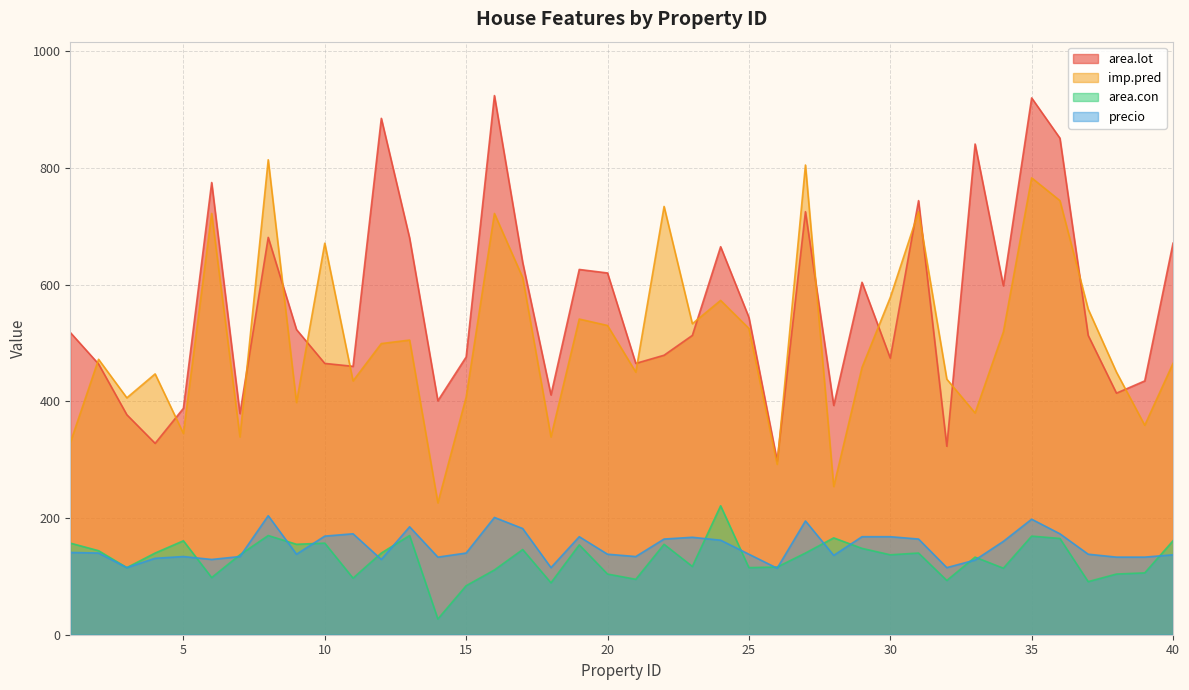

What is the highest value of the imp.pred series?

814